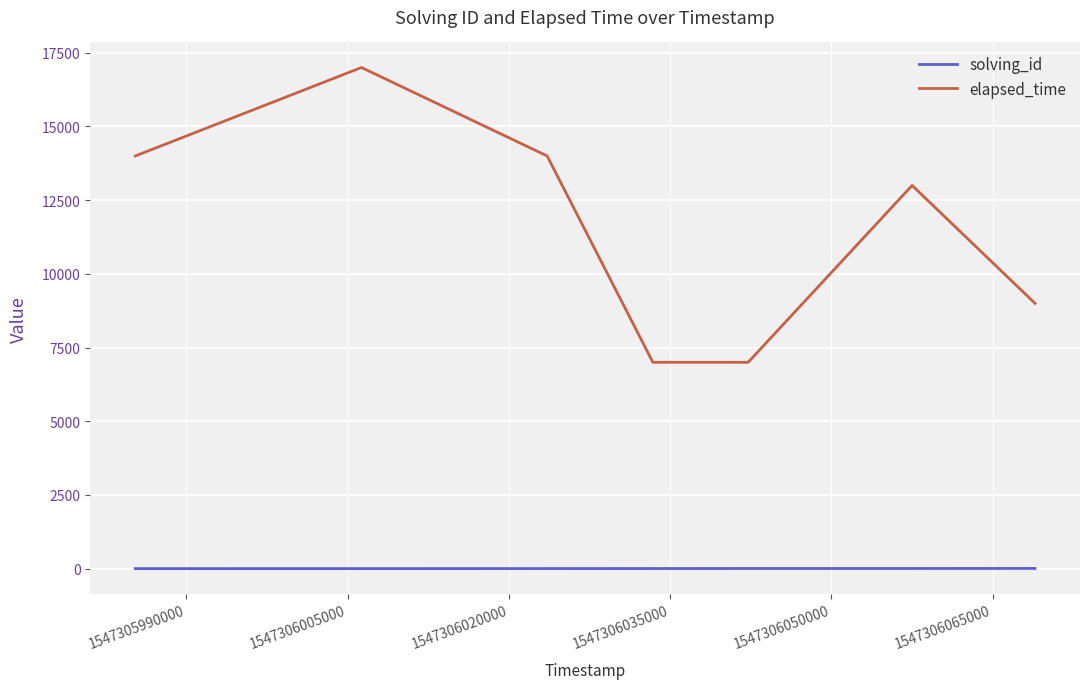

True or false: solving_id and elapsed_time intersect in this chart.

False